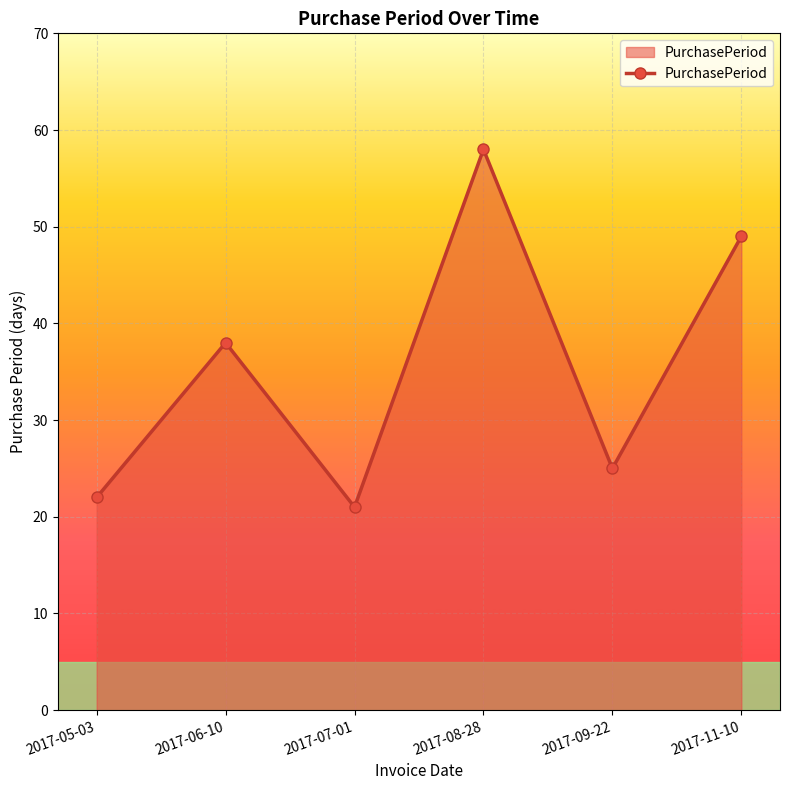

Reading left to right, list all the values displayed in this chart.

22	38	21	58	25	49